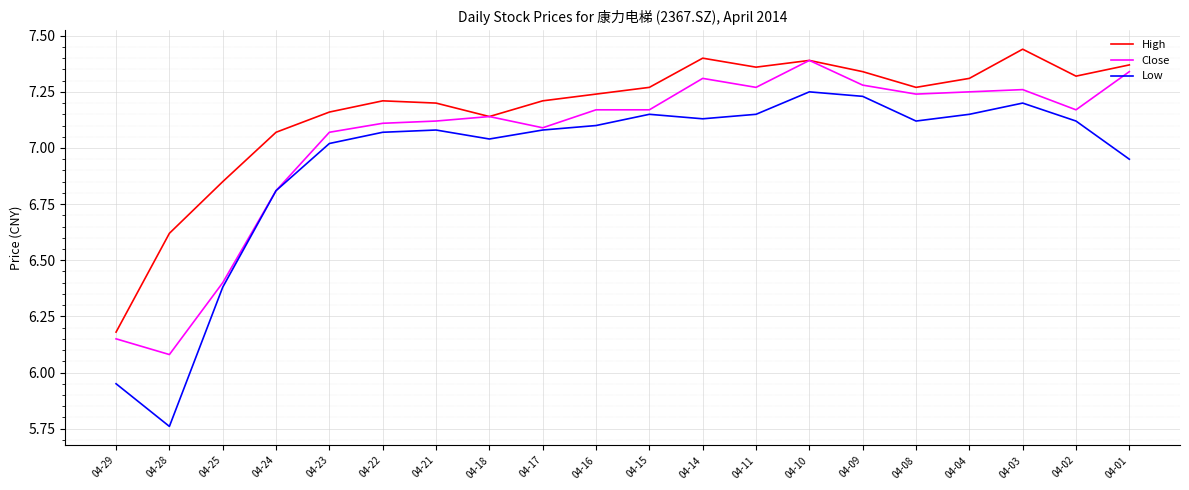

What is the sum of all Close values?

140.8